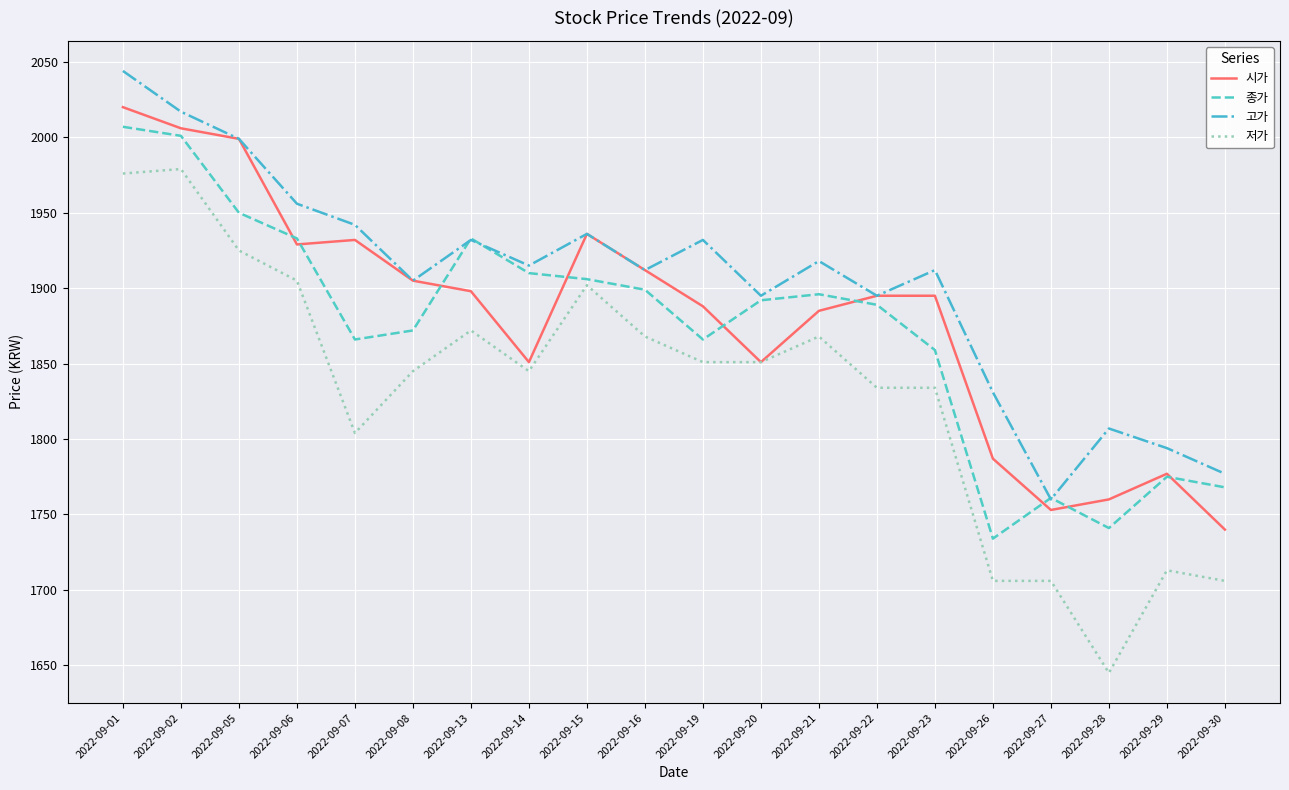

At which category is the sum across all series the highest?

2022-09-01